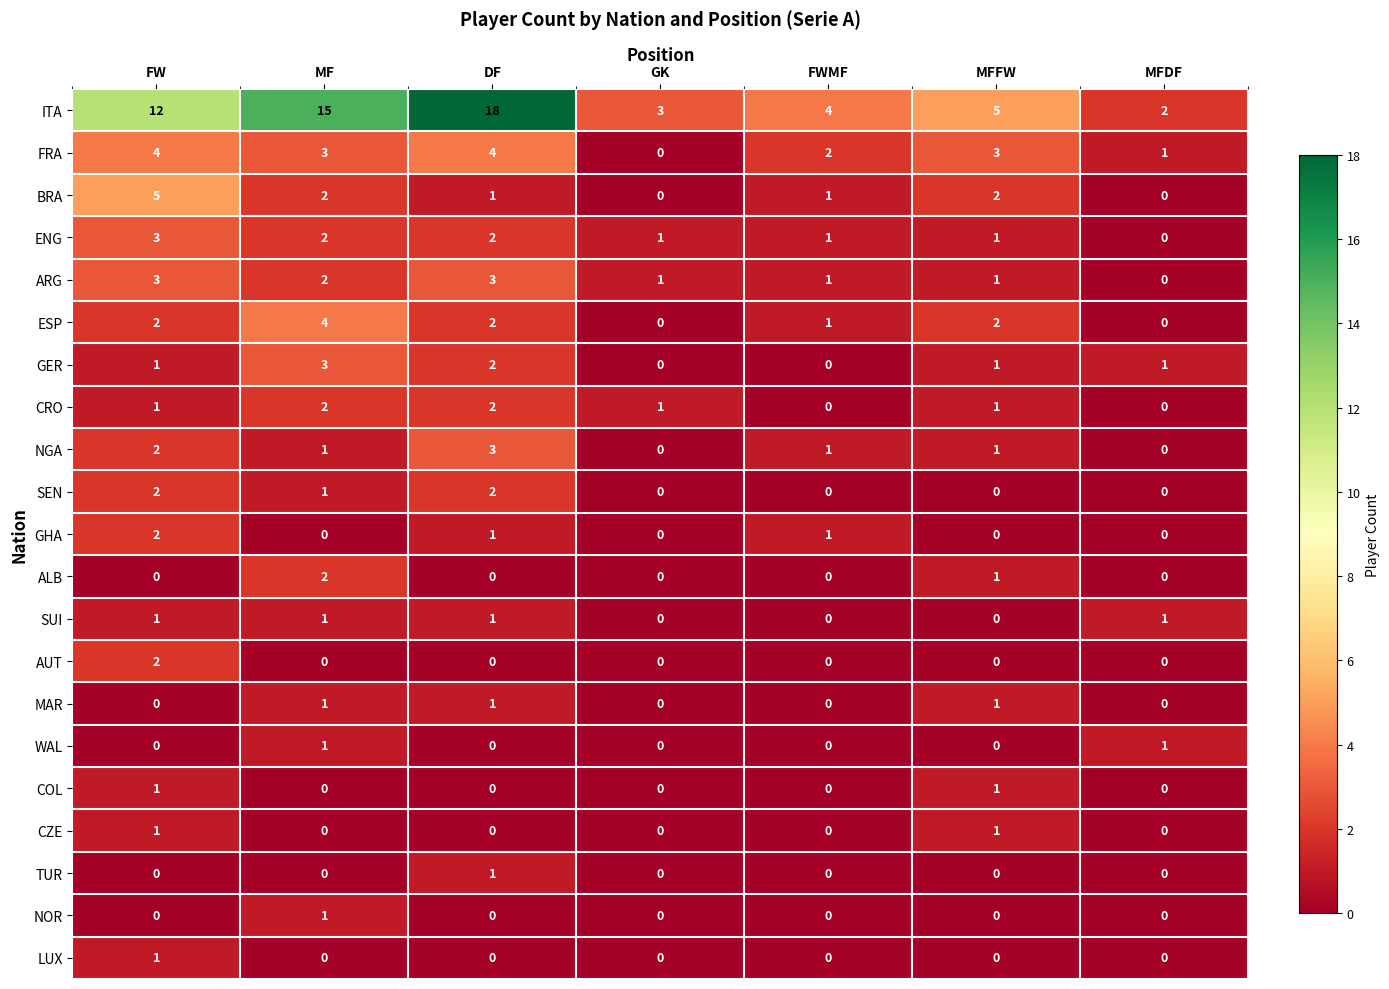

The value of CRO at FWMF is -1. True or false?

False